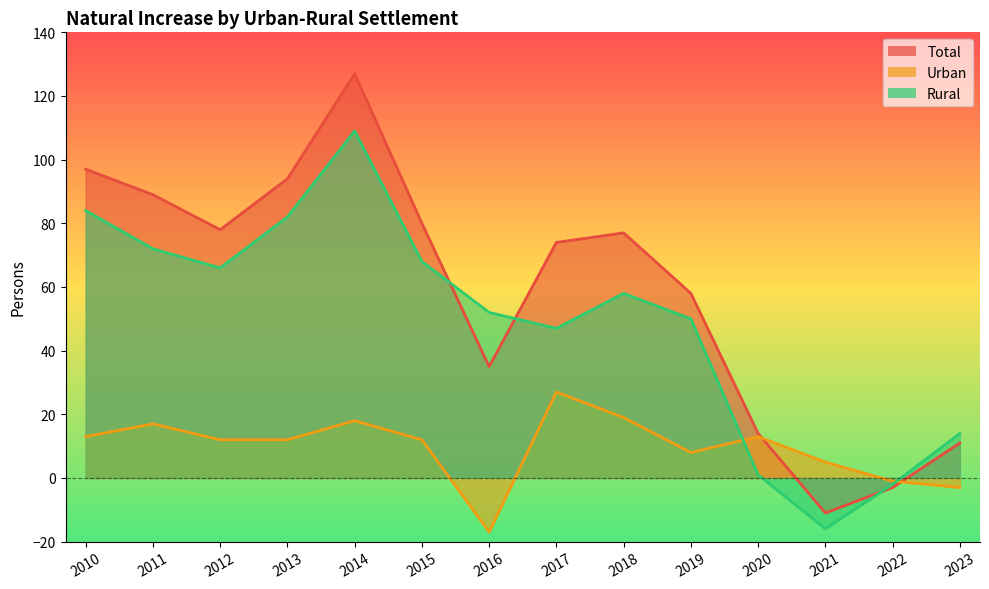

How many interior local valleys does the Total series have?

3